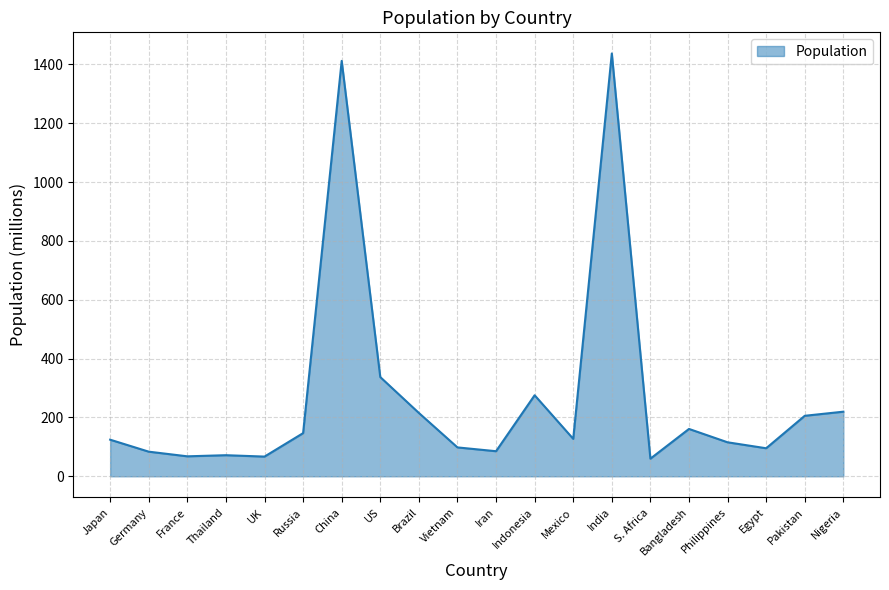

What is the maximum value shown in the chart?

1437.4